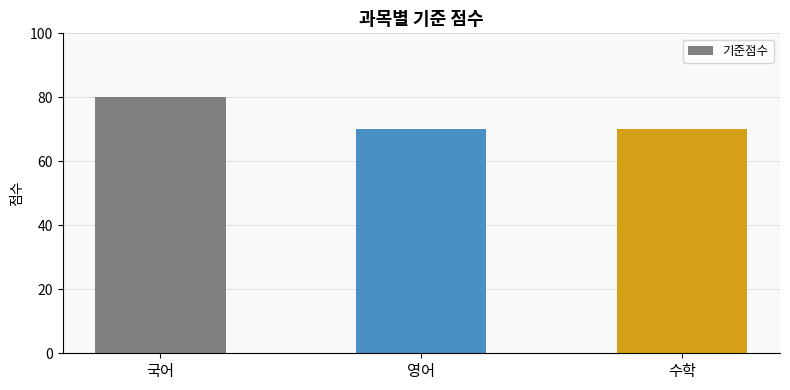

What is the label of the 1st bar from the left?

국어